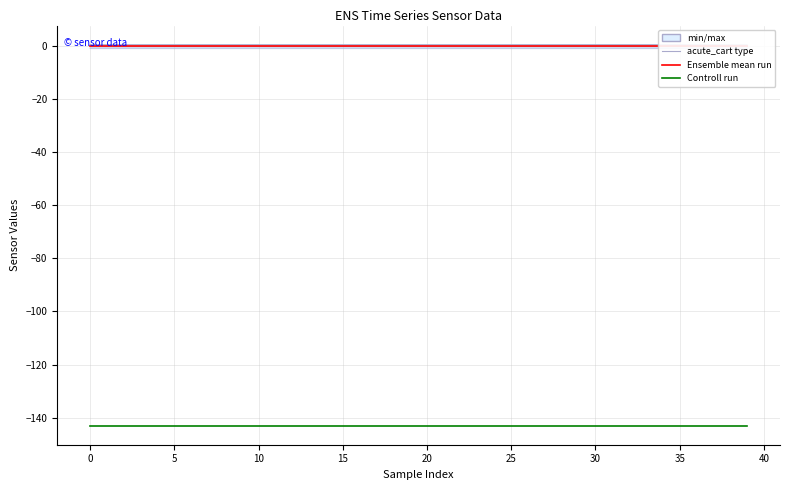

True or false: Ensemble mean run and col_2 intersect in this chart.

False